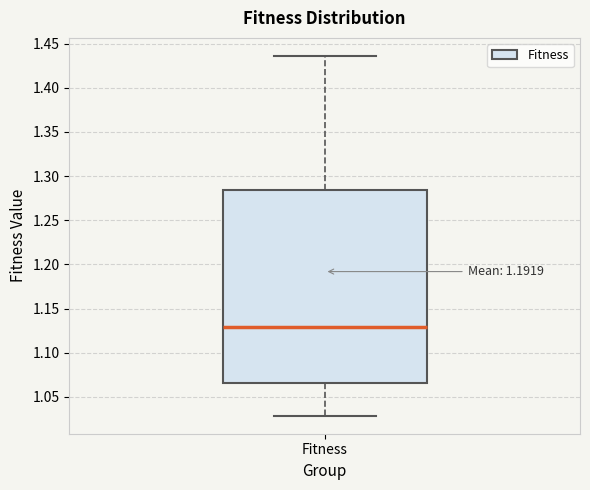

Where does the upper whisker of the box for Fitness end on the y-axis? The values are not printed on the chart, so give them approximately, as read against the axis.

1.435